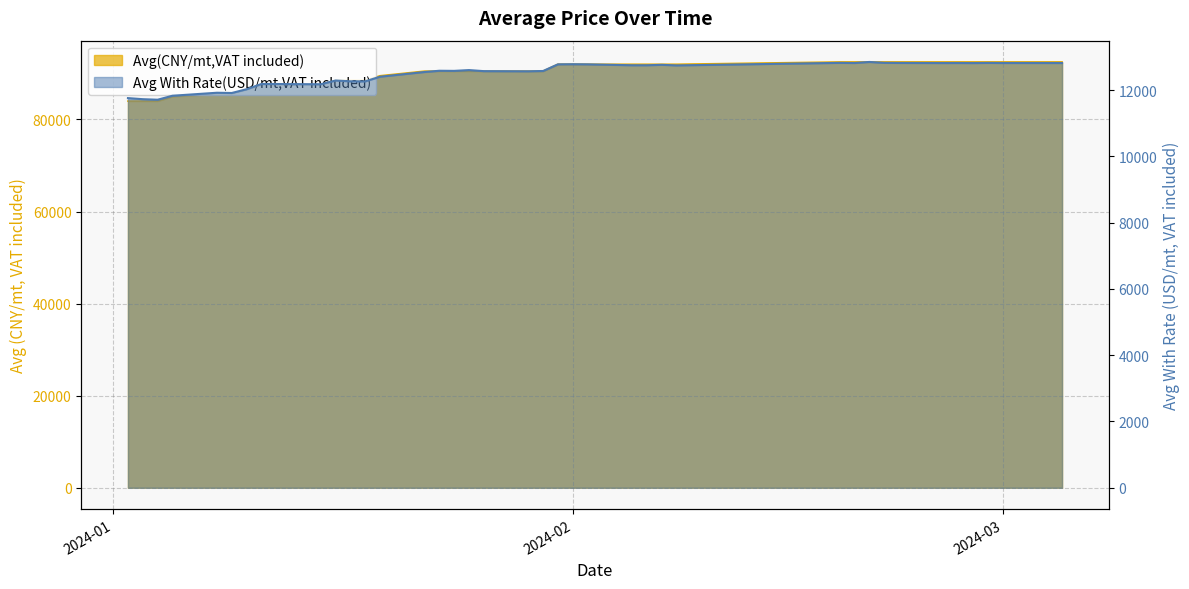

Rank the categories by Avg With Rate(USD/mt,VAT included) value from highest to lowest.

2024-02-21, 2024-02-22, 2024-02-19, 2024-02-29, 2024-02-23, 2024-02-27, 2024-03-01, 2024-02-20, 2024-03-04, 2024-03-05, 2024-02-26, 2024-02-28, 2024-02-01, 2024-01-31, 2024-02-02, 2024-02-07, 2024-02-05, 2024-02-06, 2024-02-08, 2024-01-25, 2024-01-23, 2024-01-24, 2024-01-30, 2024-01-26, 2024-01-29, 2024-01-22, 2024-01-19, 2024-01-16, 2024-01-17, 2024-01-18, 2024-01-11, 2024-01-12, 2024-01-15, 2024-01-10, 2024-01-08, 2024-01-09, 2024-01-05, 2024-01-02, 2024-01-03, 2024-01-04